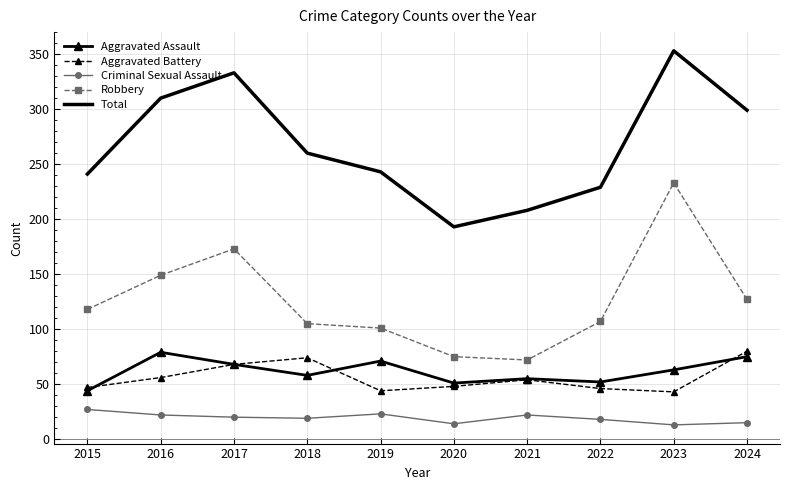

What is the sum of the Aggravated Battery values at 2023 and 2016?

99